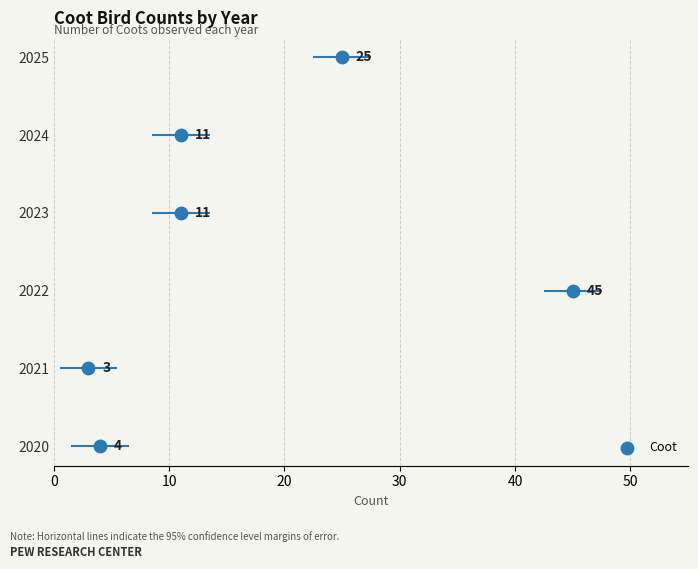

Approximately how many times larger is the value at 40 compared to 20?

2.0